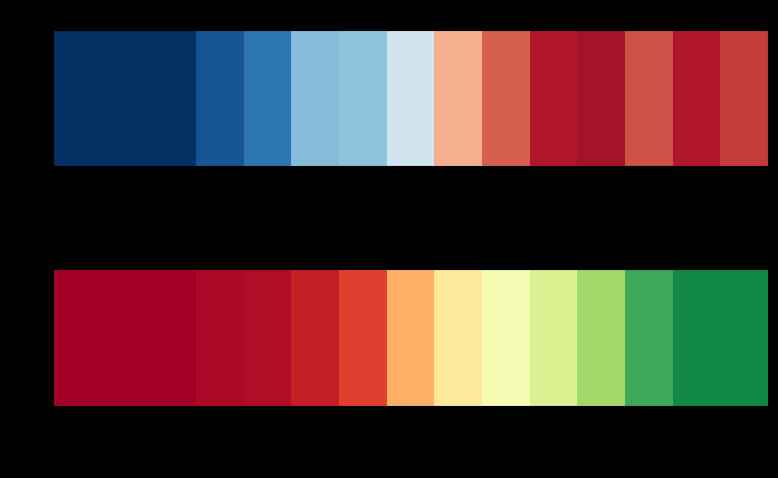

What is the sum of all values?

1651